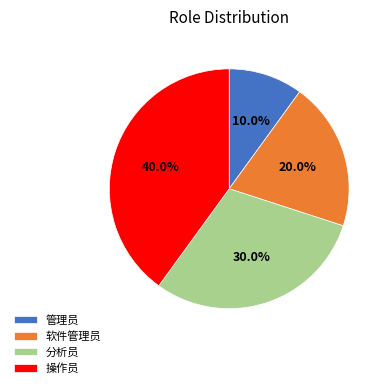

True or false: 分析员 accounts for 30% of the total.

True